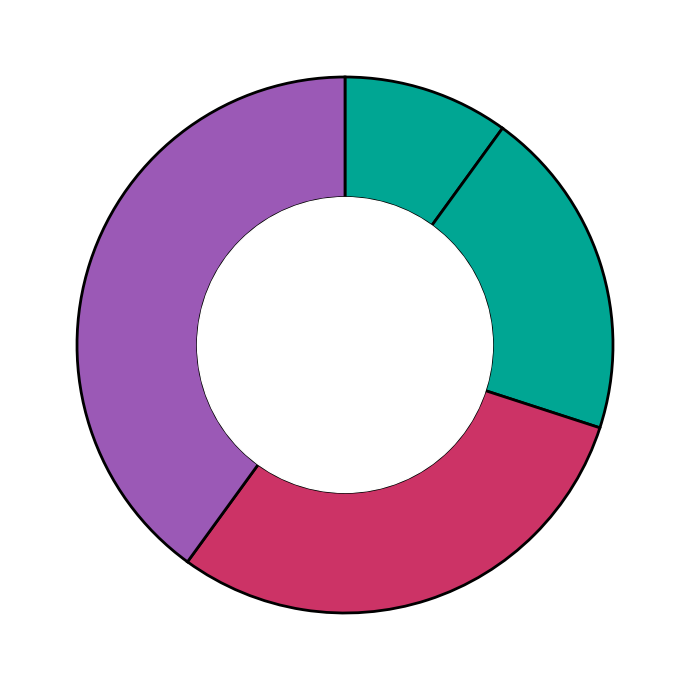

To the nearest percent, what is the difference between the largest and smallest slice percentages?

30%